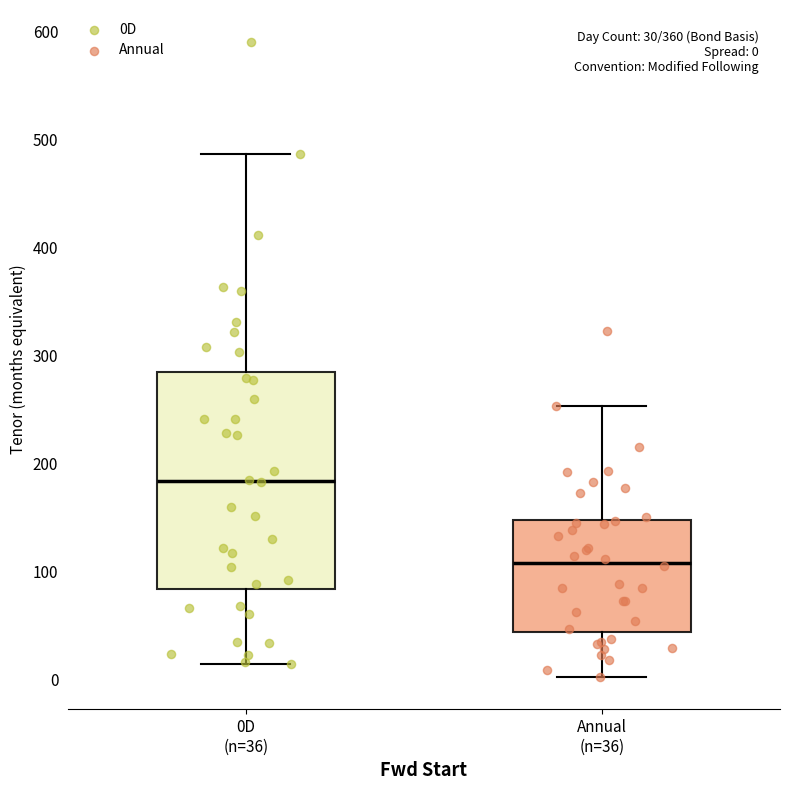

Which box has the highest median line?

0D (n=36)